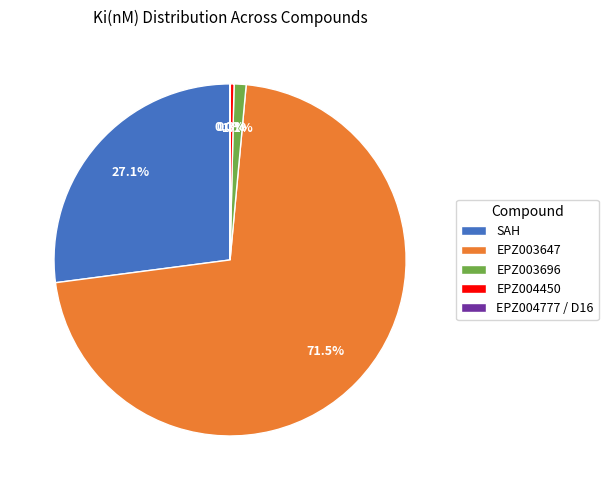

Which category accounts for the majority?

EPZ003647